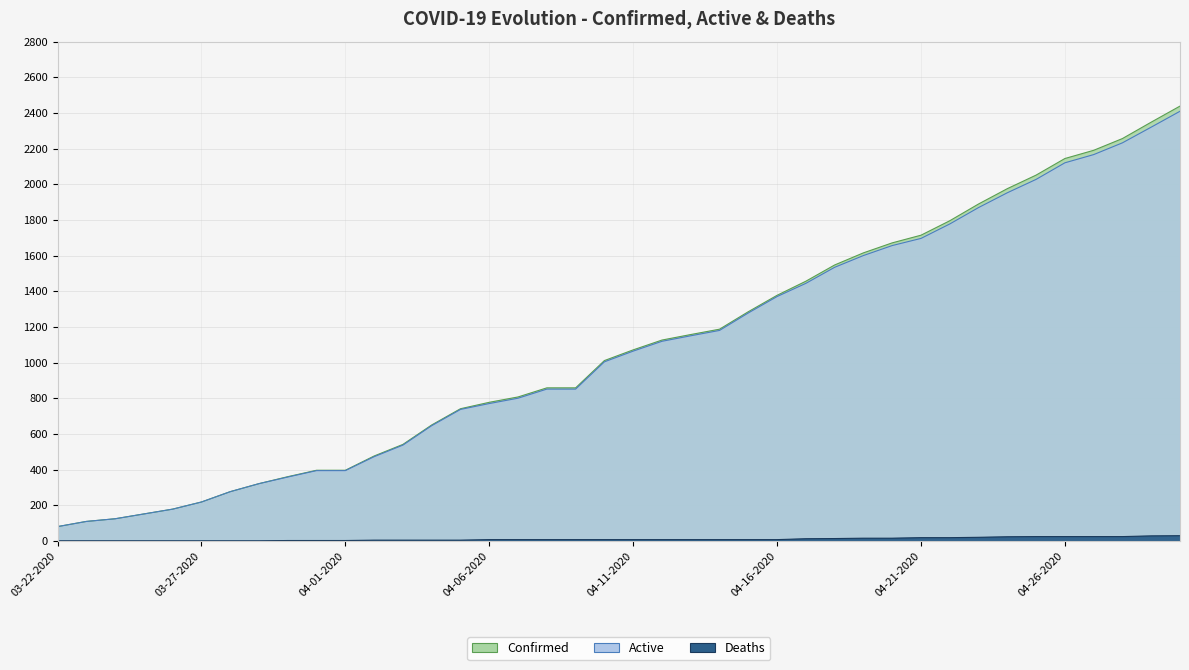

How many lines are shown in the chart?

3